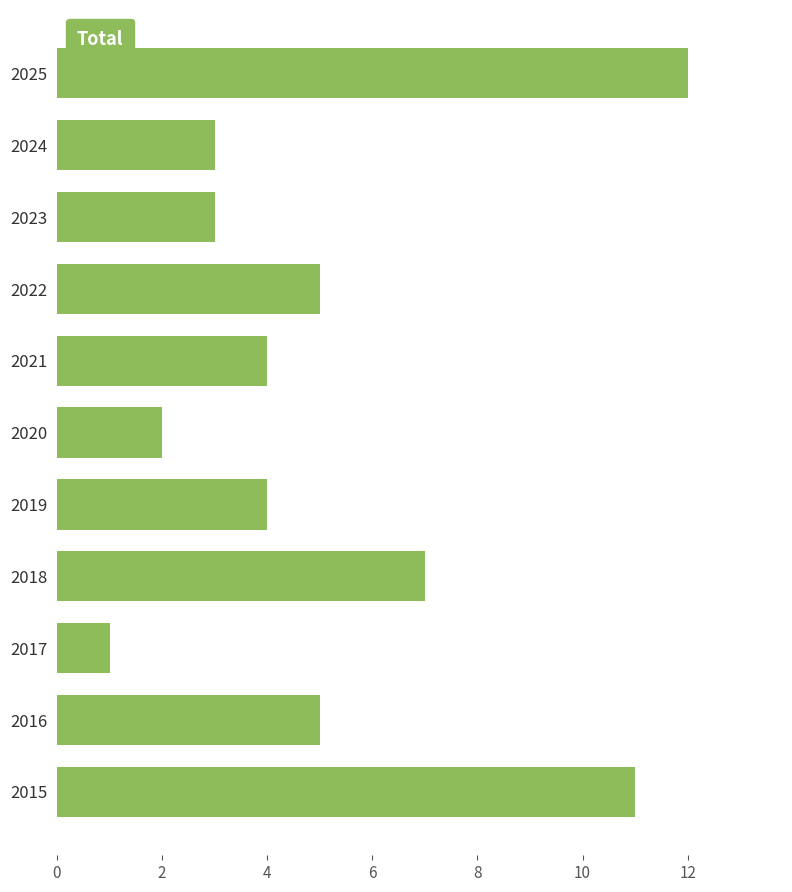

Approximately how many times larger is the value at 2024 compared to 2018?

0.4